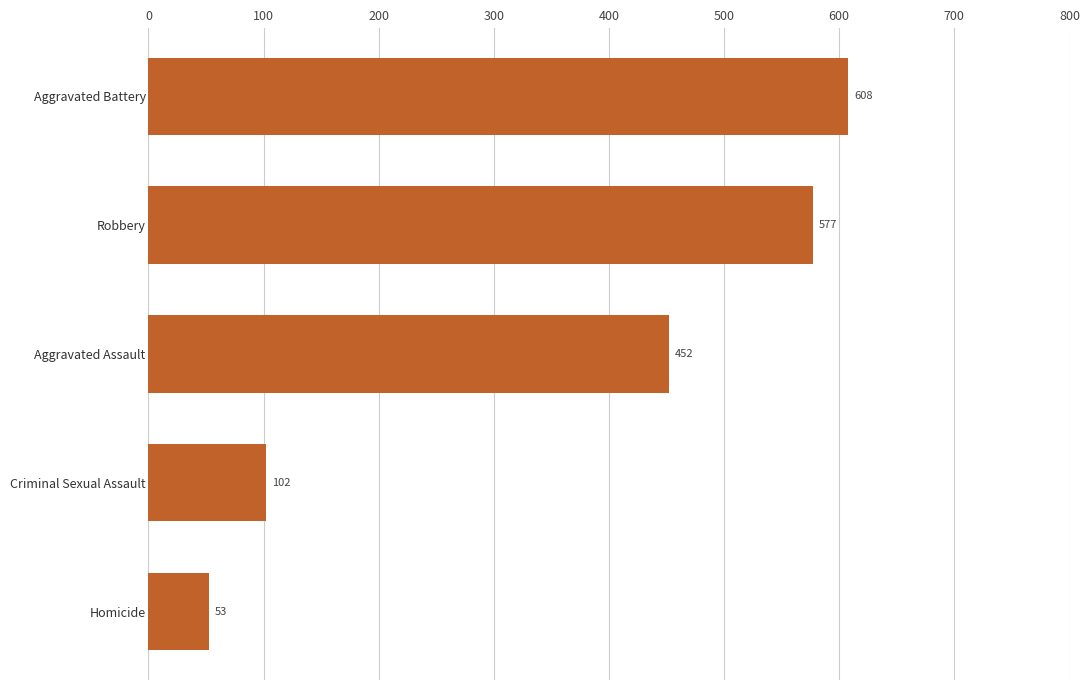

What is the difference between the values at Aggravated Assault and Aggravated Battery?

156